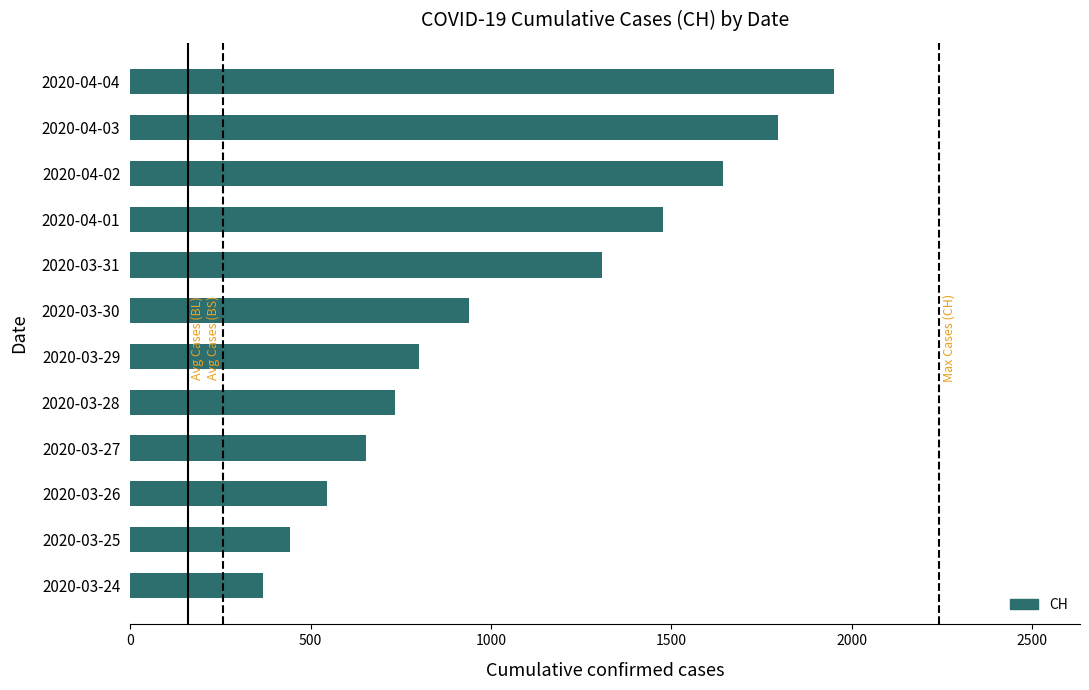

What is the greatest value displayed?

1950